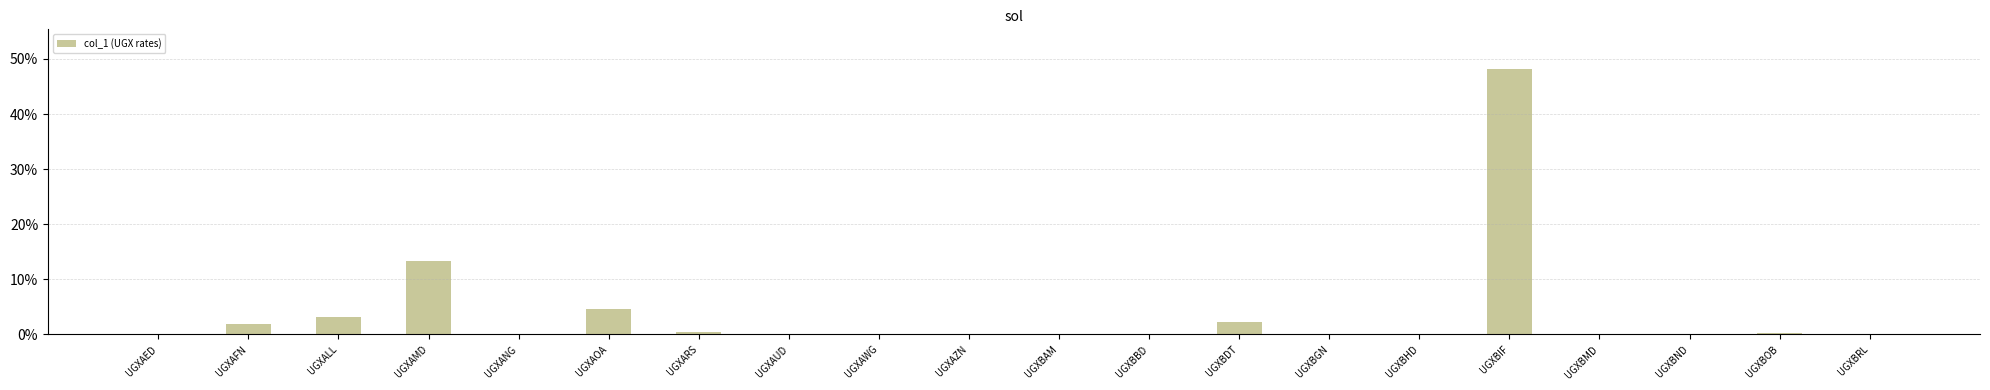

Are the bars horizontal?

No